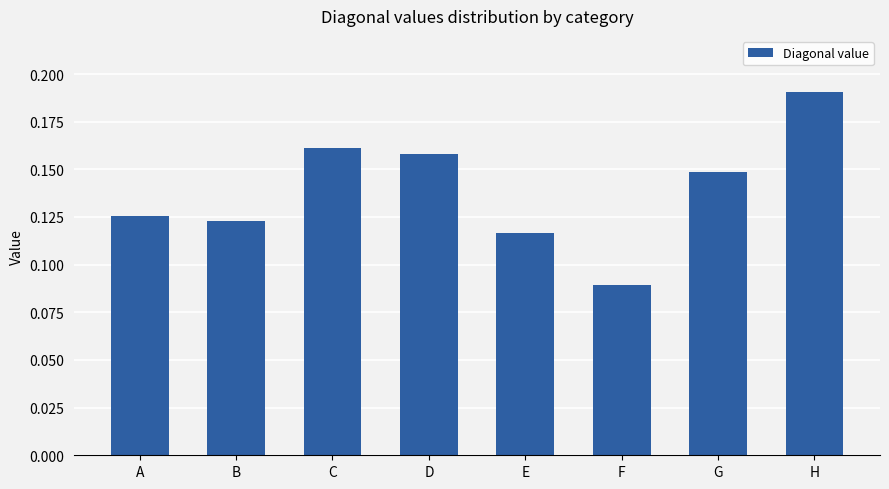

How many bars are there in total?

8